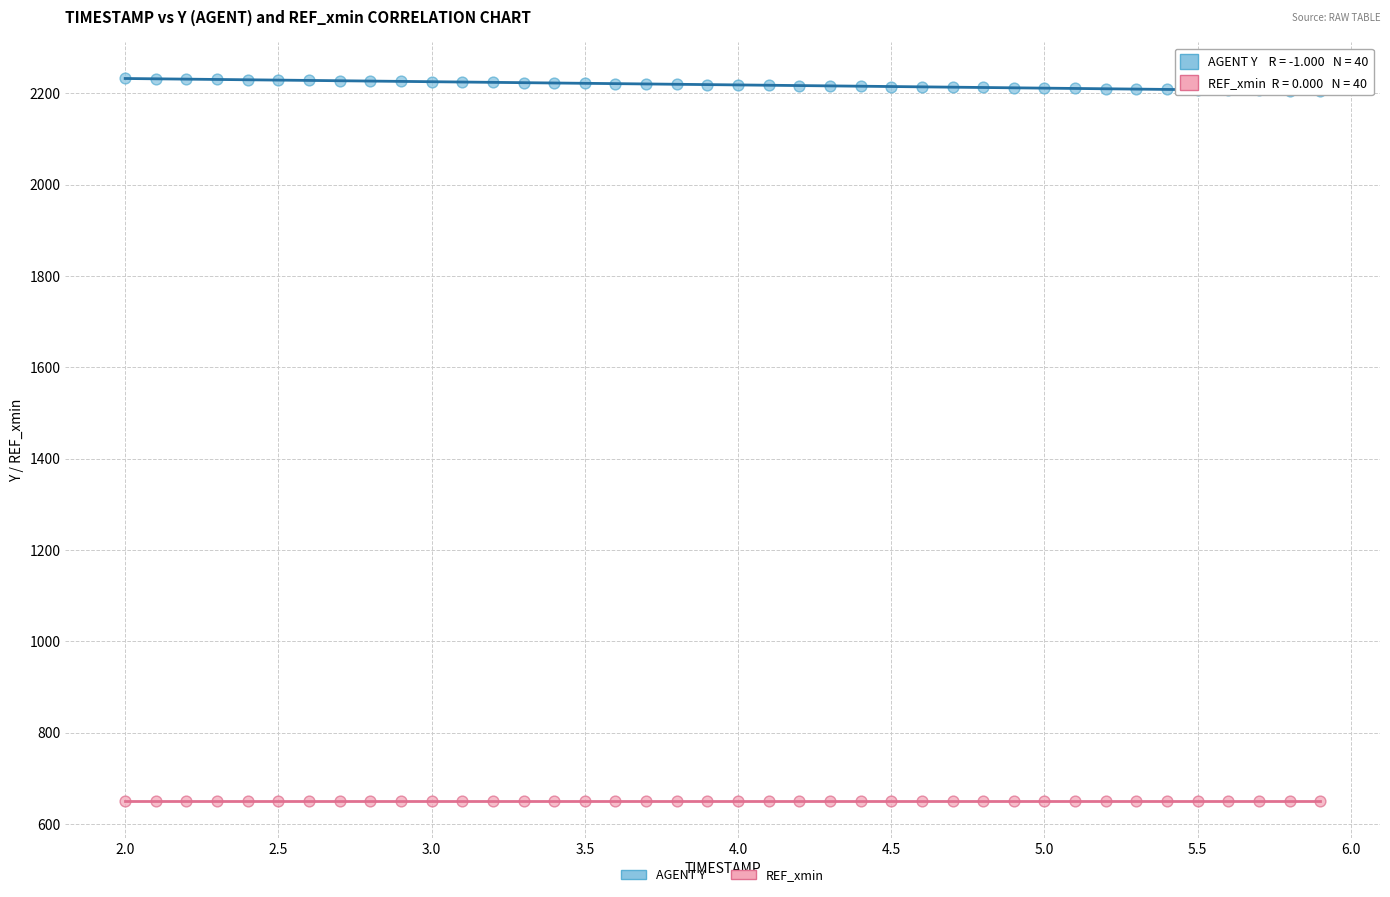

Which series reaches the minimum Y coordinate?

REF_xmin